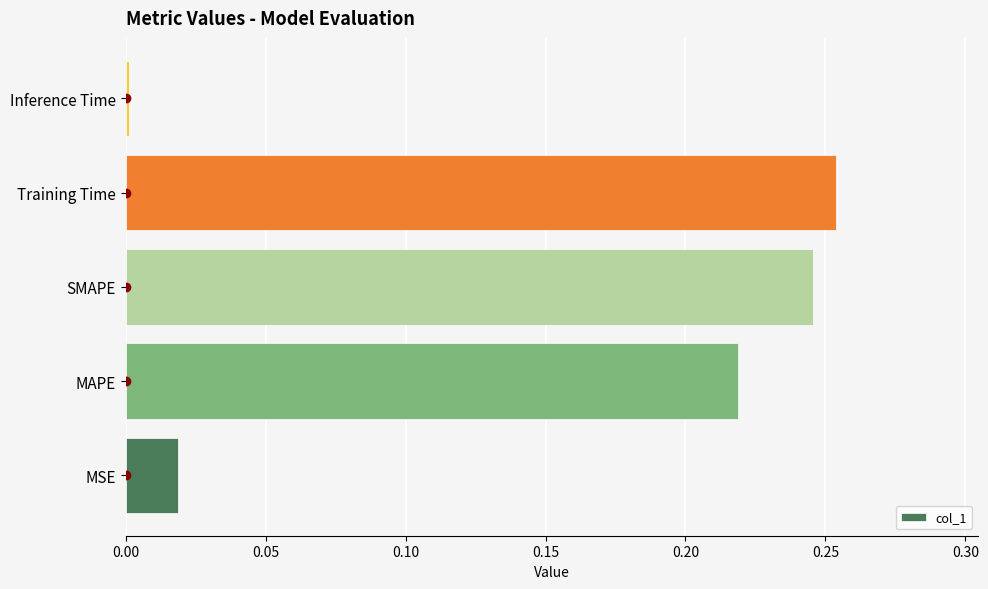

At which category does the chart reach its peak across all series?

Training Time